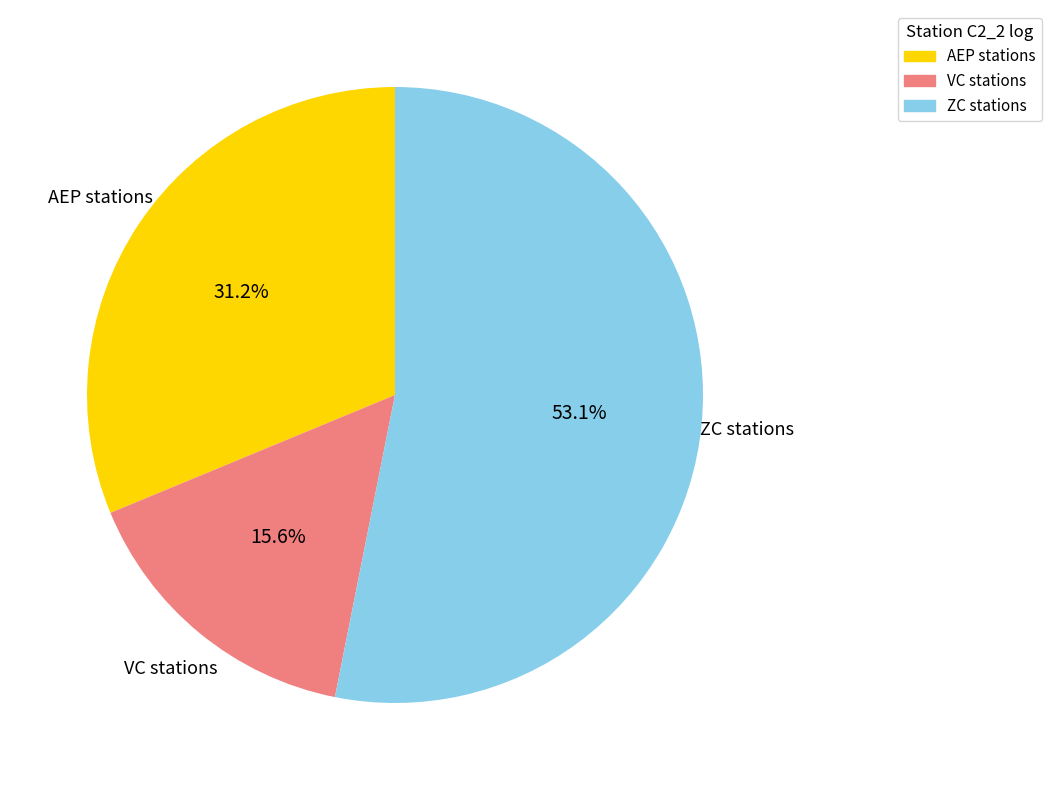

Is there any slice that represents more than half of the pie?

Yes